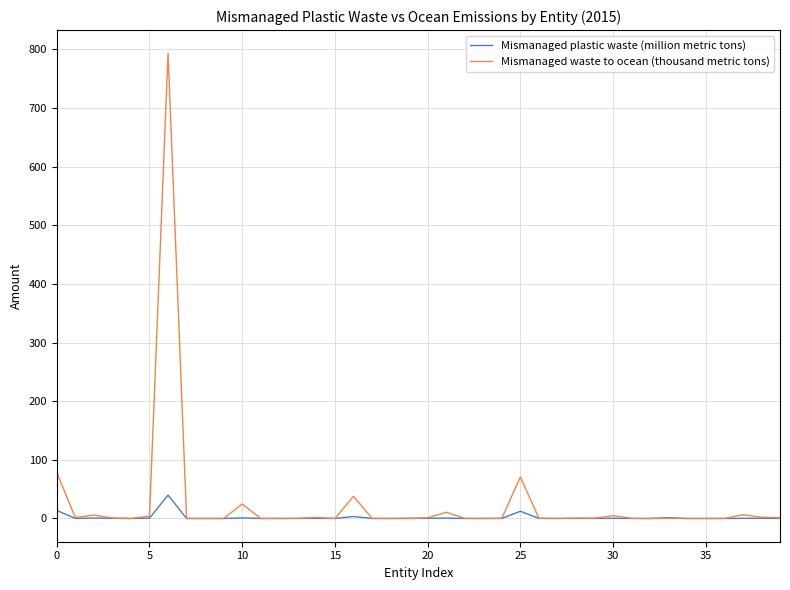

What is the greatest value displayed?

793.3